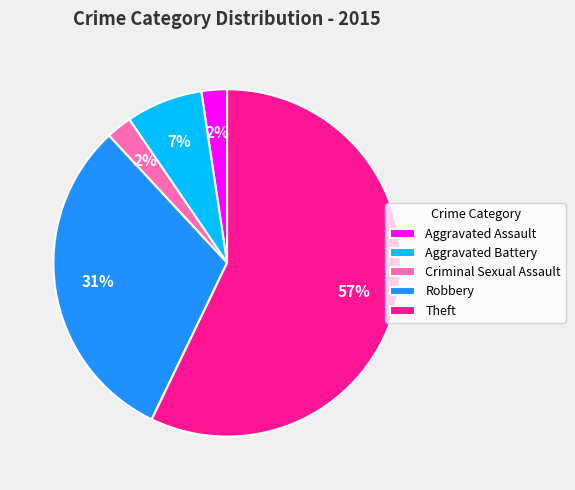

Is there a majority slice in this chart?

Yes